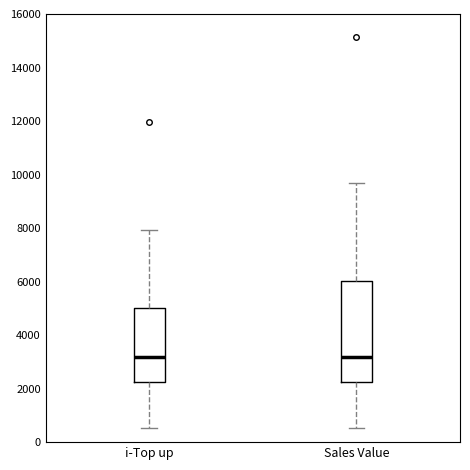

Reading left to right, read every box against the y-axis: the position of its median line, the range the box covers, and the ends of its whiskers. The values are not printed on the chart, so give them approximately, as read against the axis.

i-Top up: median 3200, box 2200 to 5000, whiskers 600 to 8000
Sales Value: median 3200, box 2200 to 6000, whiskers 600 to 9800